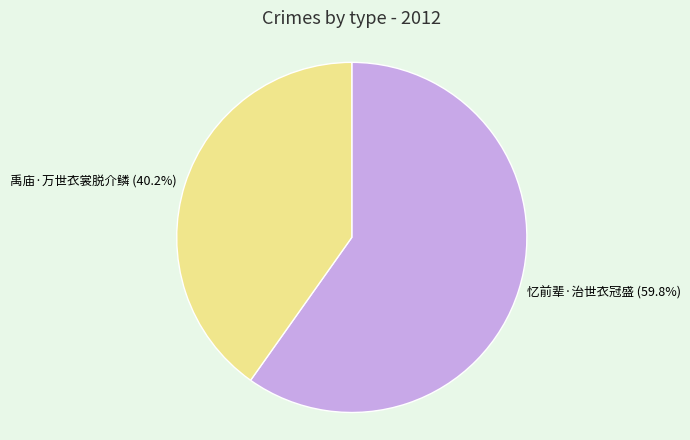

To the nearest percent, what percentage of the pie is 忆前辈·治世衣冠盛?

60%